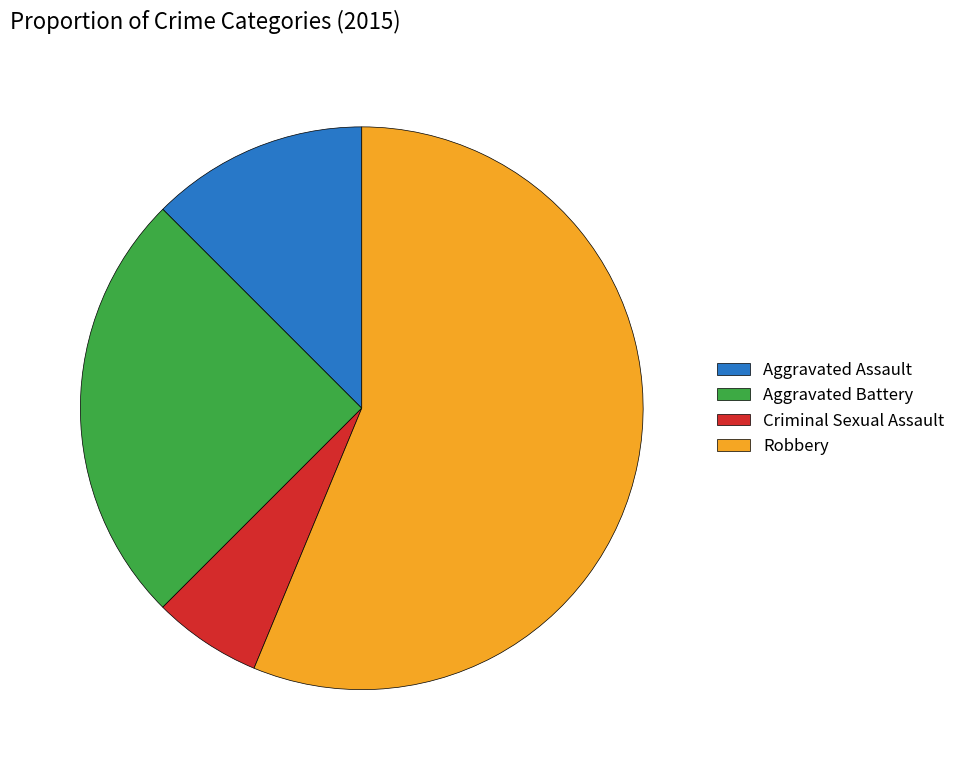

How many slices are in this pie chart?

4